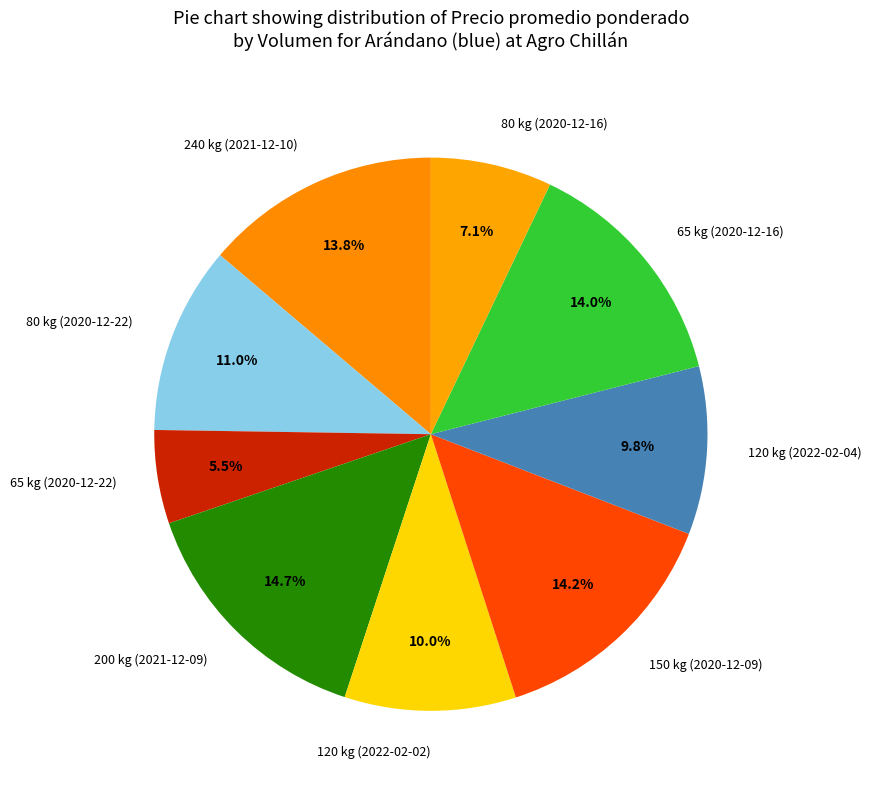

The 240 kg (2021-12-10) slice represents 21% of the pie. True or false?

False